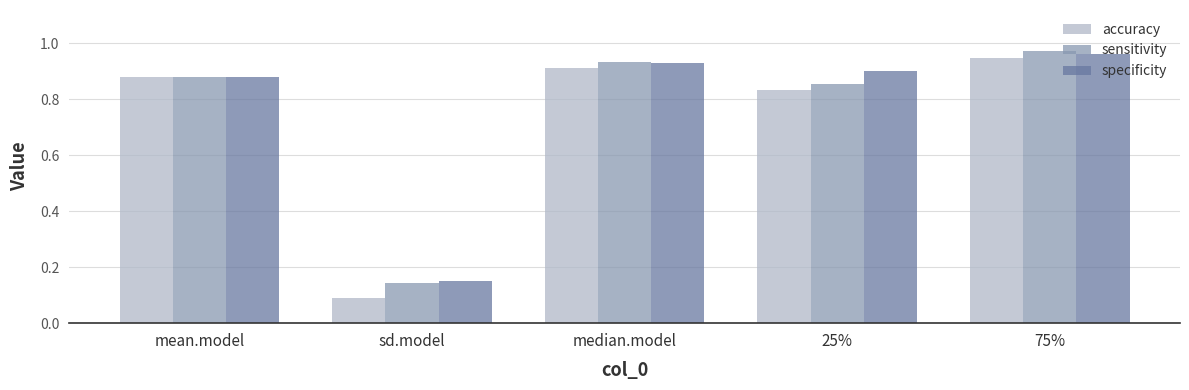

What position from the right is sd.model?

4